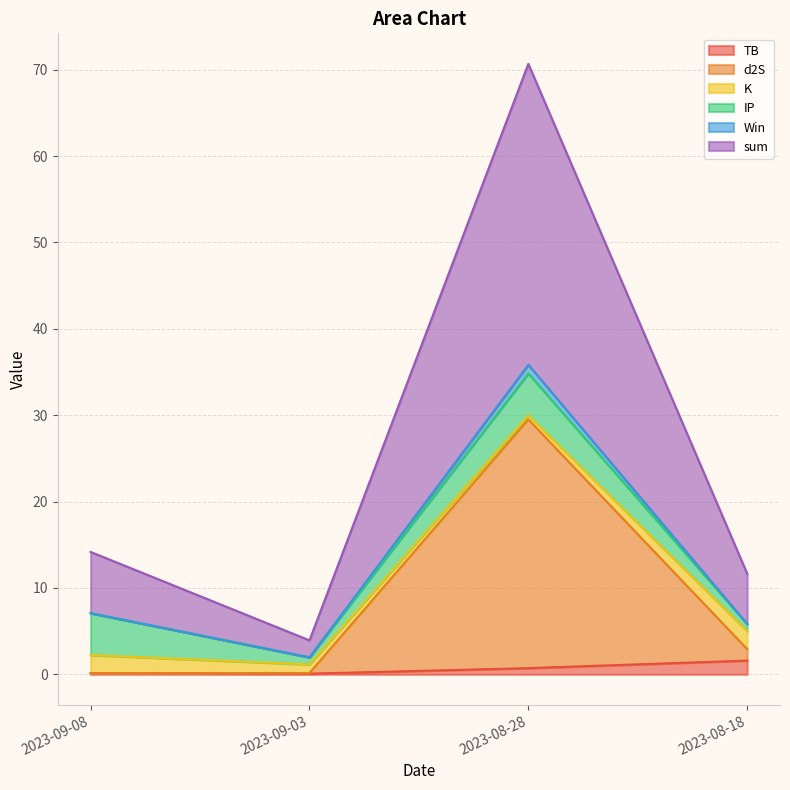

What is the label of the 2nd point from the left?

2023-09-03